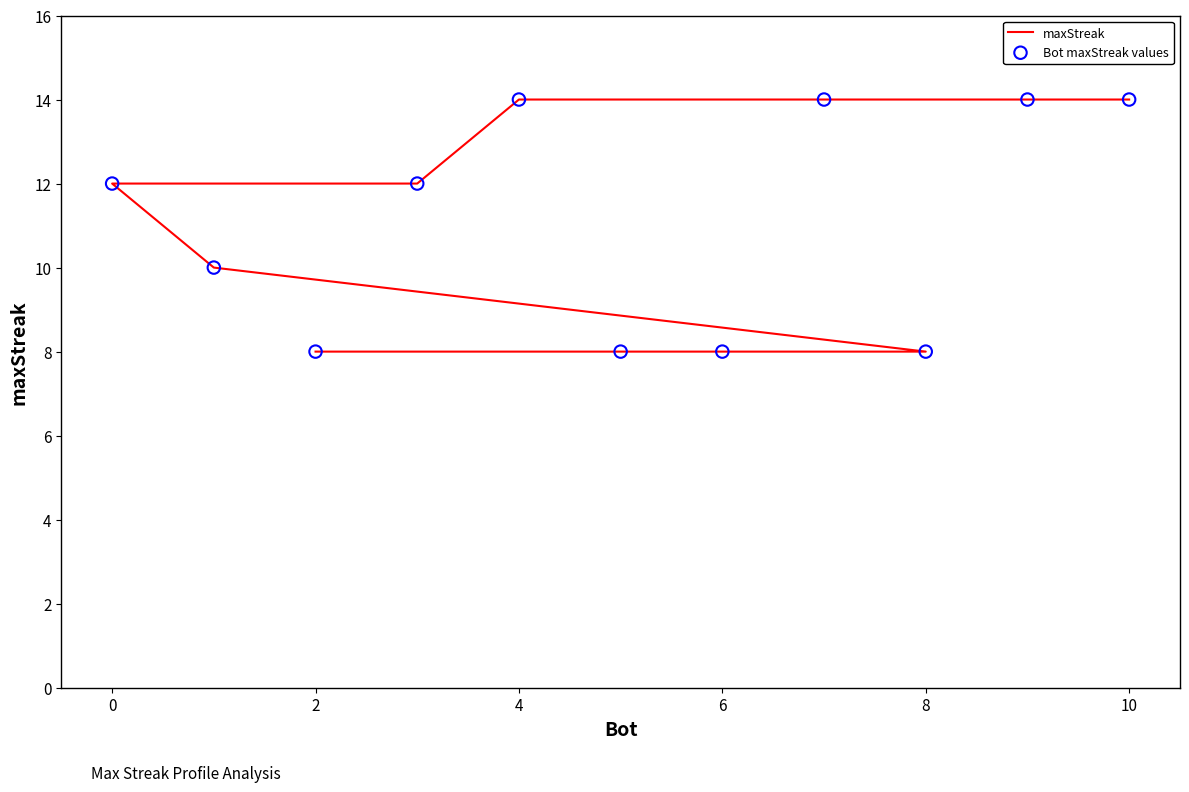

What are all the series names shown in the legend?

maxStreak, Bot maxStreak values